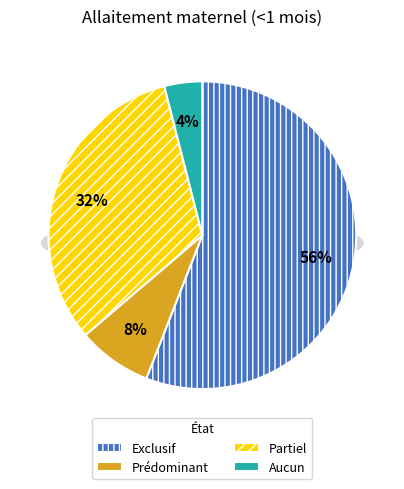

Is there a majority slice in this chart?

Yes